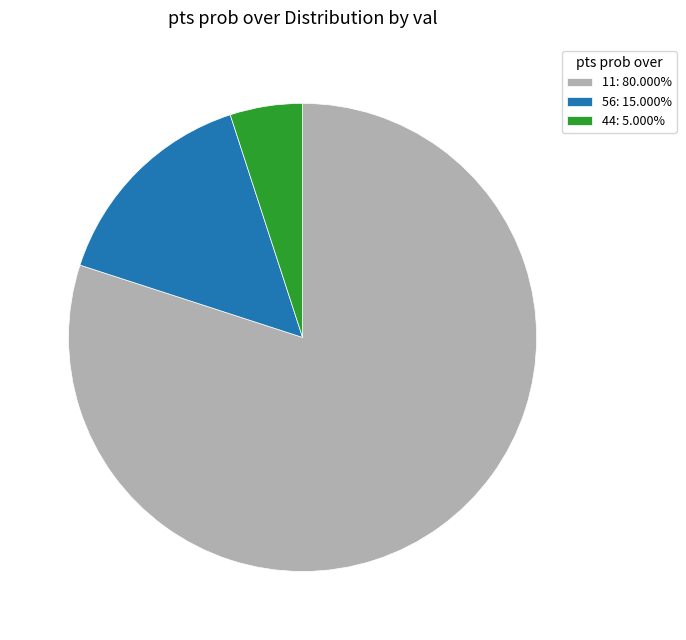

Is the sum of 11: 80.000% and 44: 5.000% greater than half?

Yes